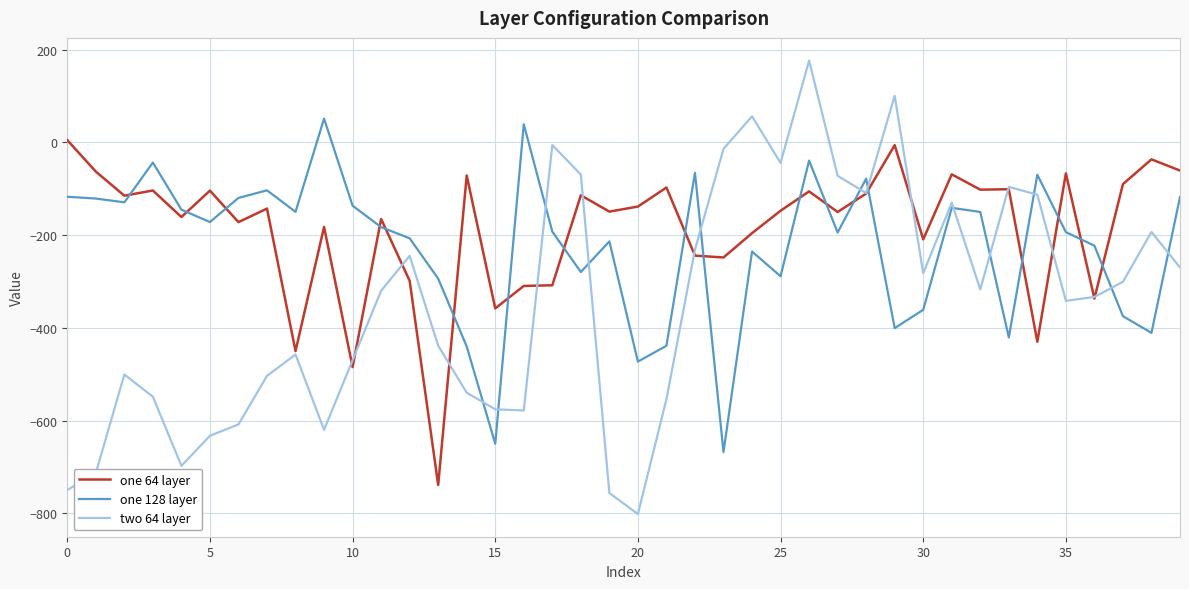

True or false: two 64 layer and one 64 layer cross at least once.

True